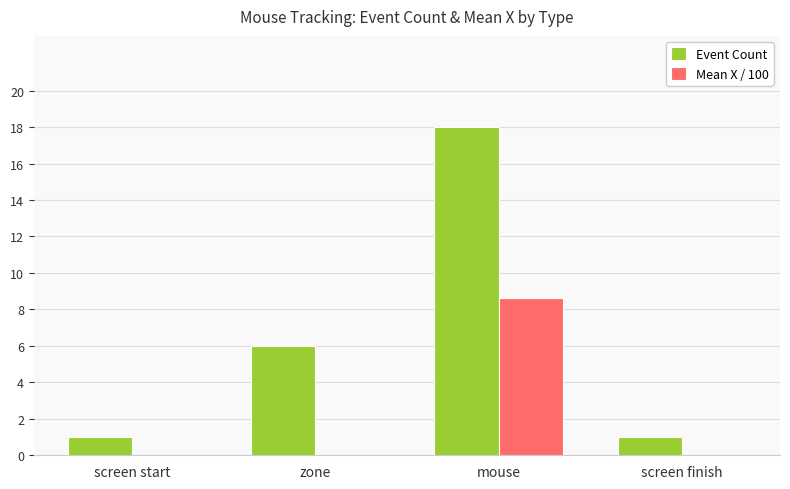

The value of Event Count at screen finish is 1.0. True or false?

True